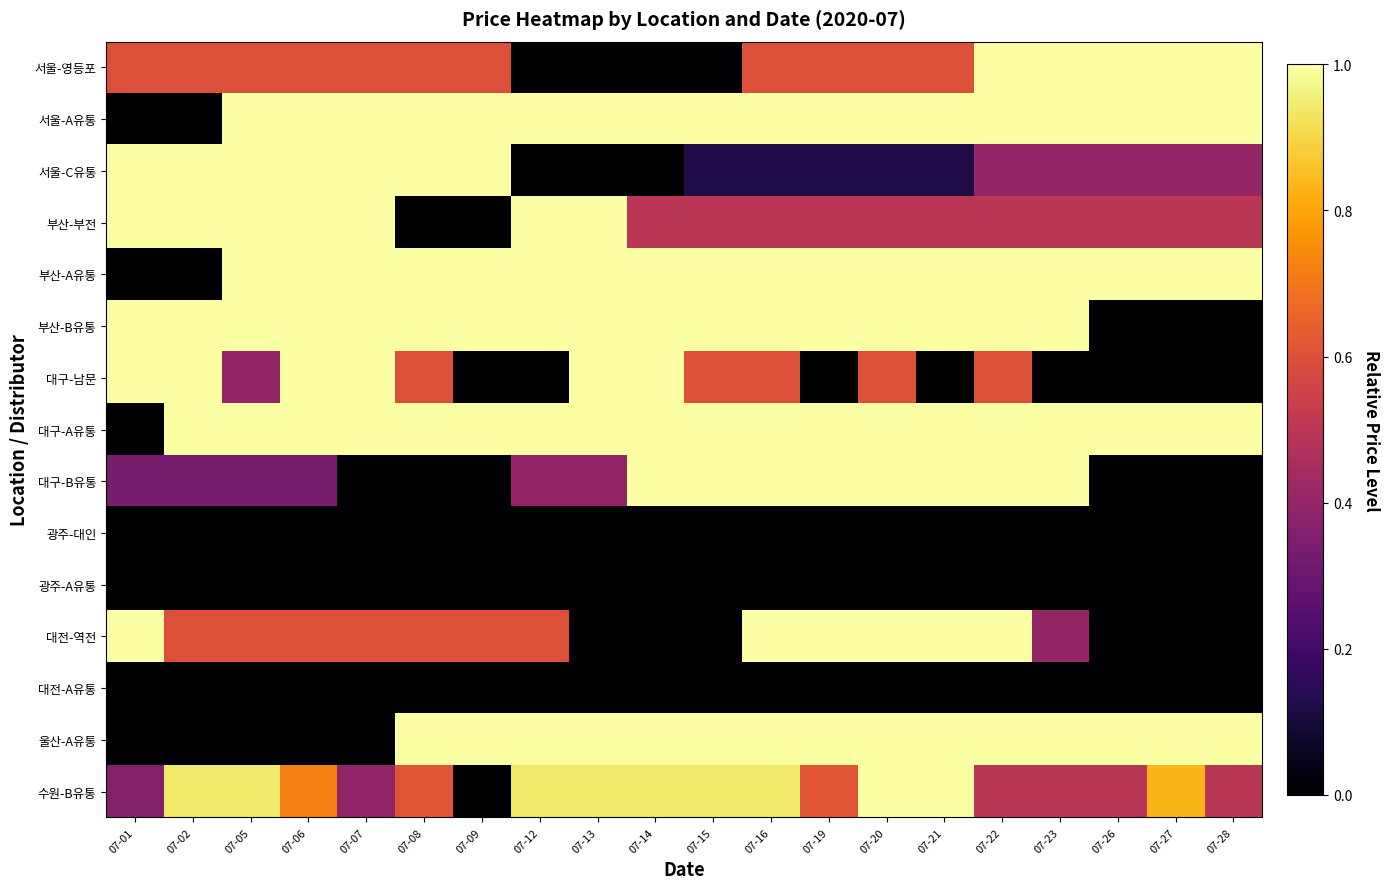

At how many categories does at least one series exceed 0?

20